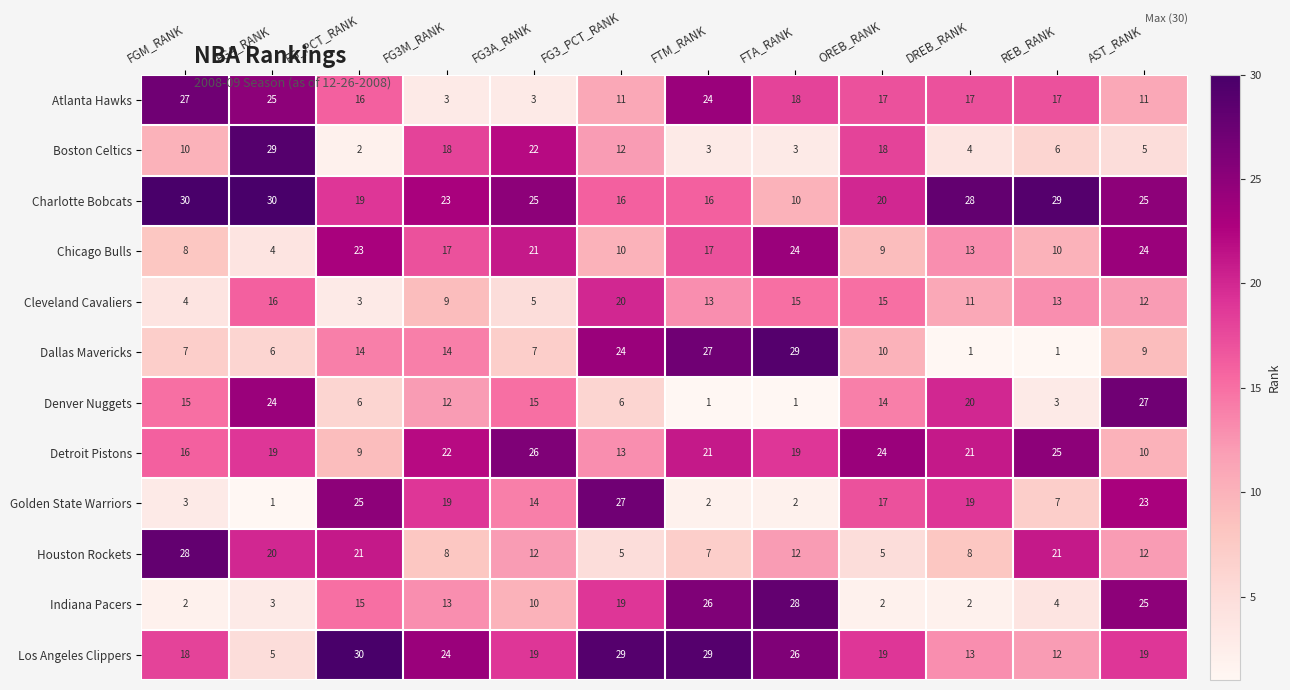

What is the approximate value of Dallas Mavericks at FG3_PCT_RANK, to the nearest 10?

20